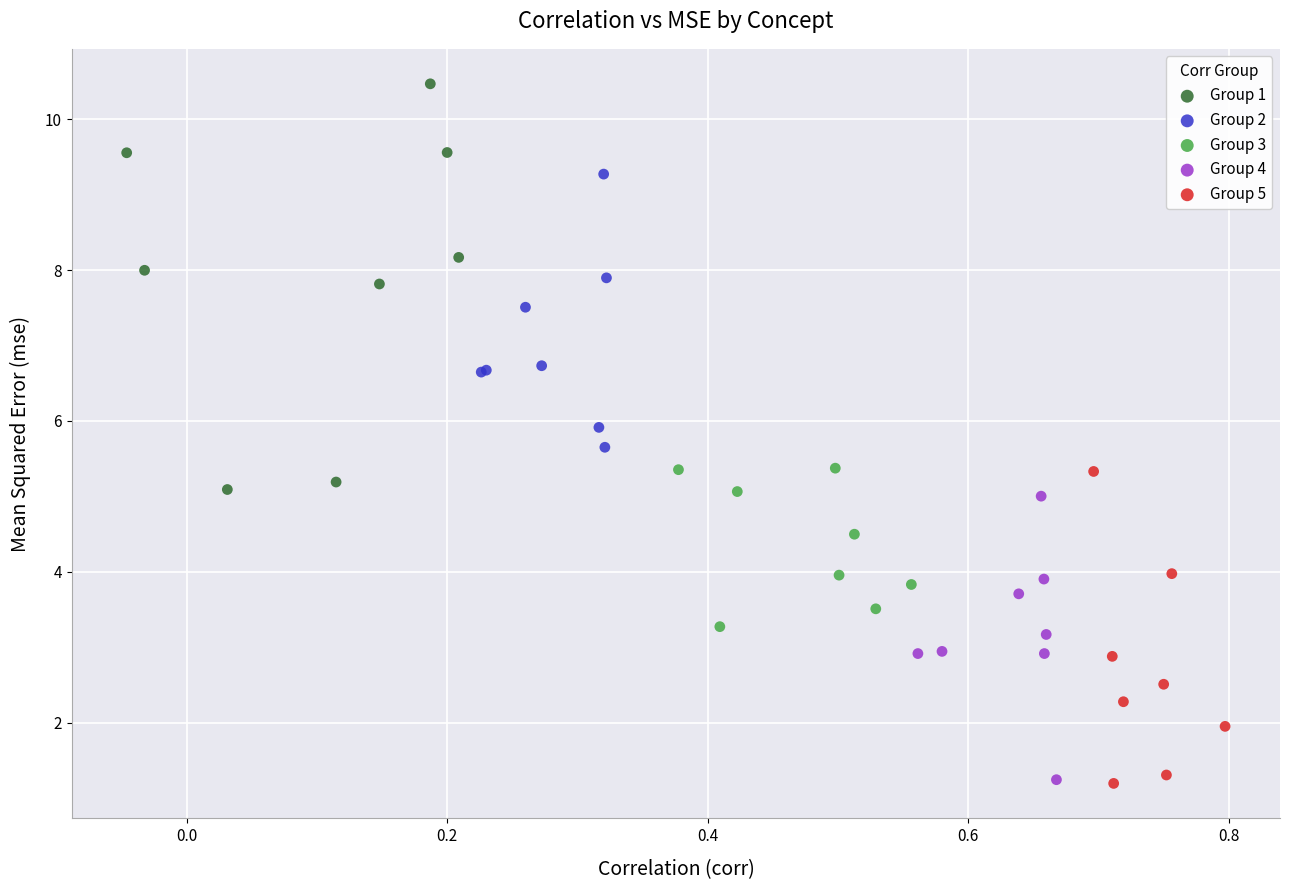

Which series contains the highest Y value?

Group 1